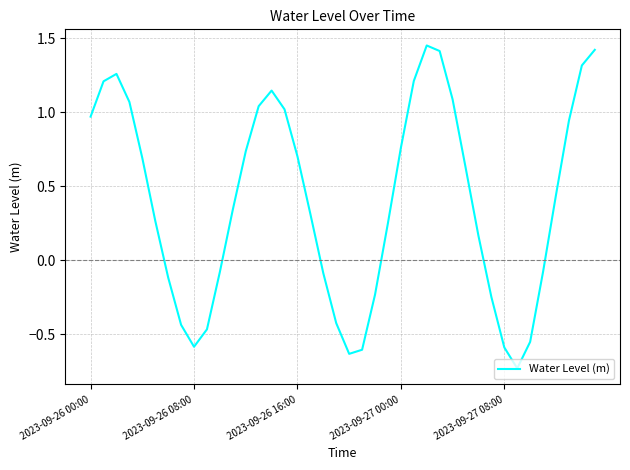

What is the difference between the maximum and minimum values?

2.2